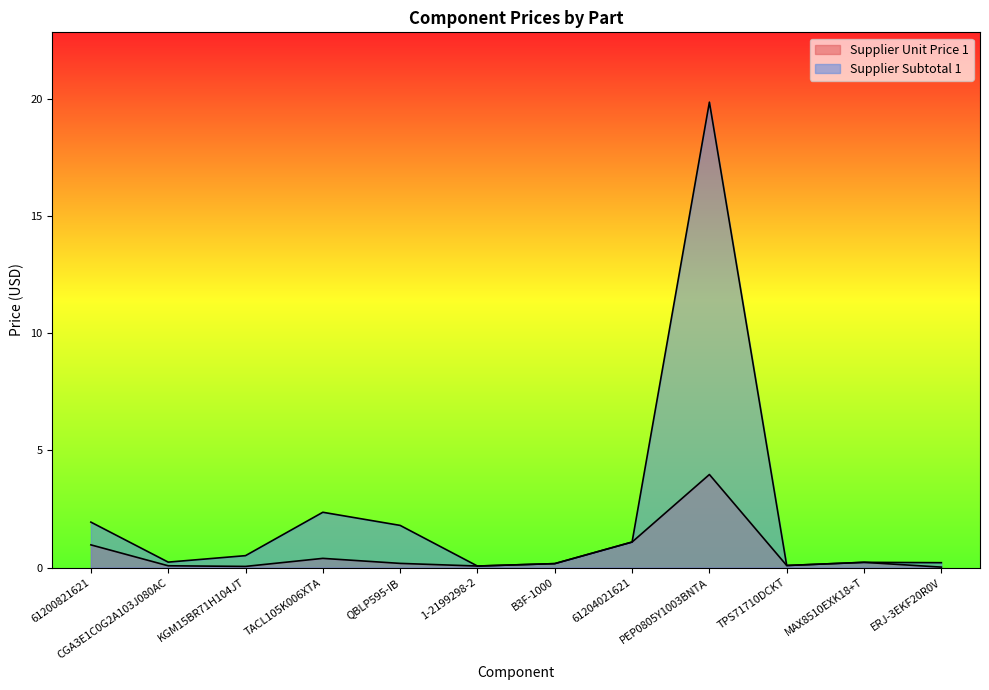

How many data points does each series have?

12